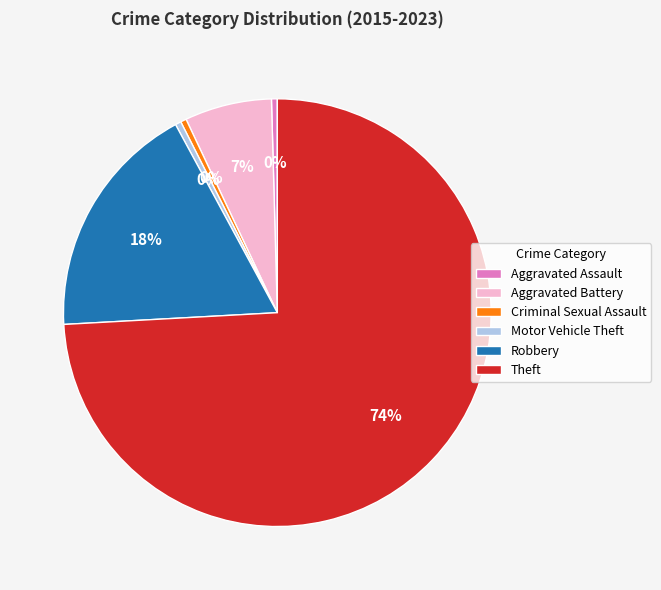

Does Aggravated Battery account for over 50% of the chart?

No